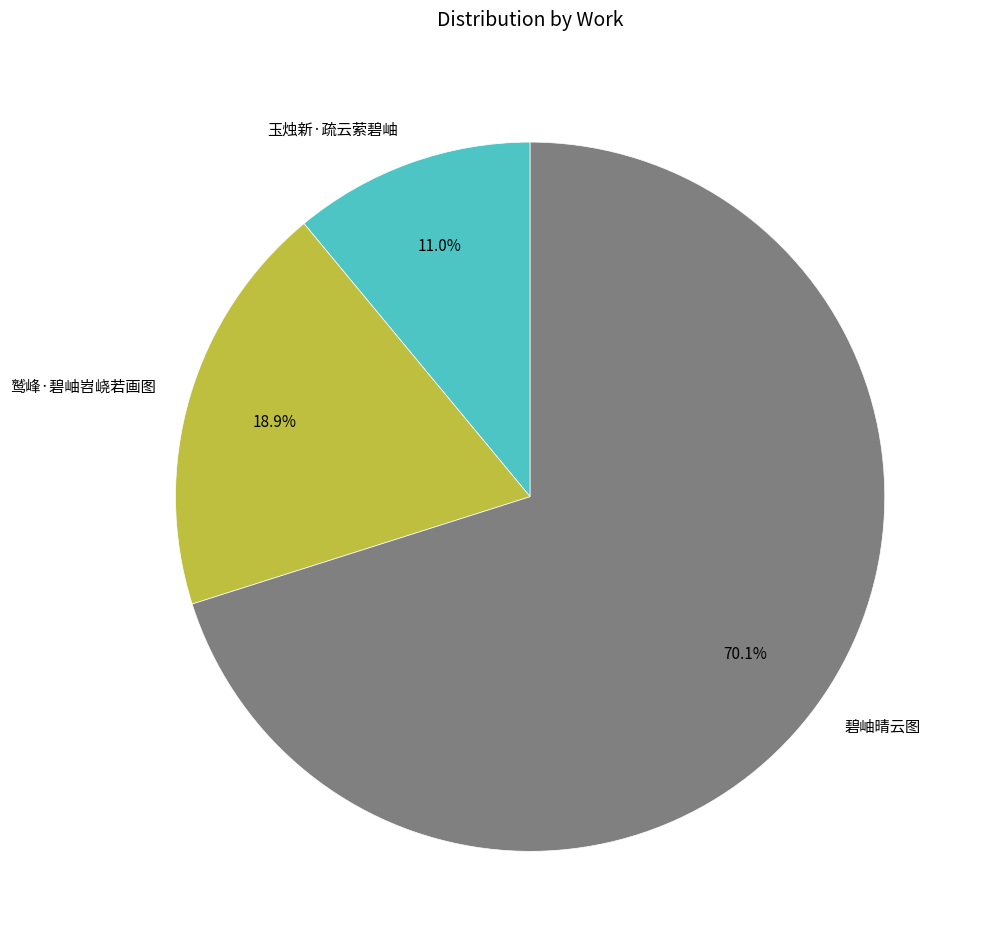

Does any single category account for the majority?

Yes